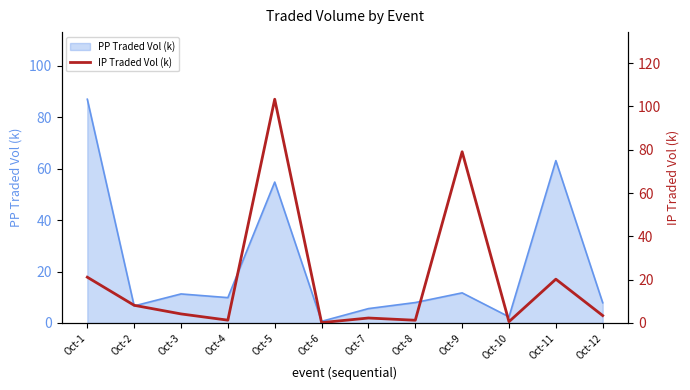

The value at Oct-11 is 8.8. True or false?

False